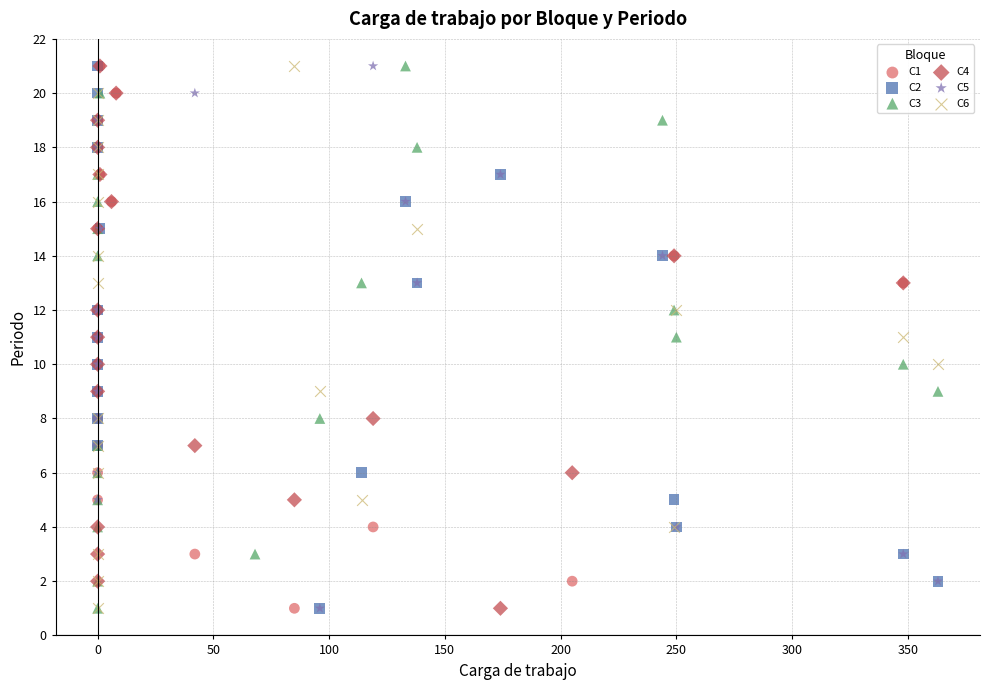

What are all the series names shown in the legend?

C1, C2, C3, C4, C5, C6